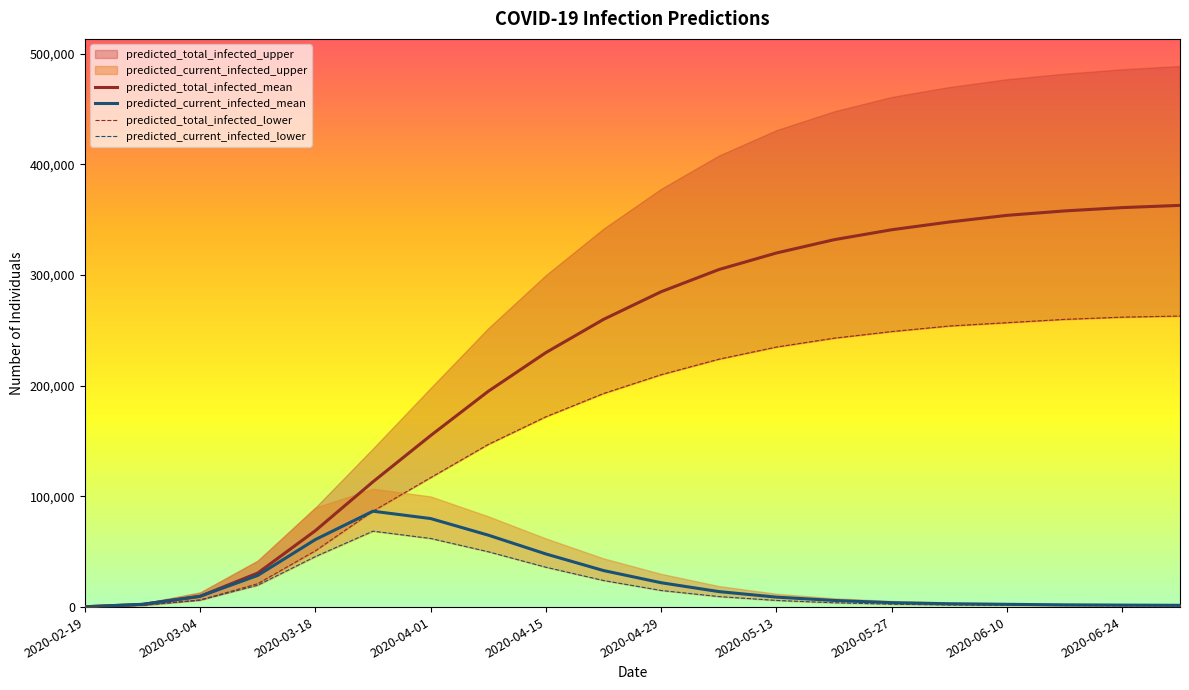

The value of predicted_total_infected_mean at 2020-06-24 is 224956. True or false?

False